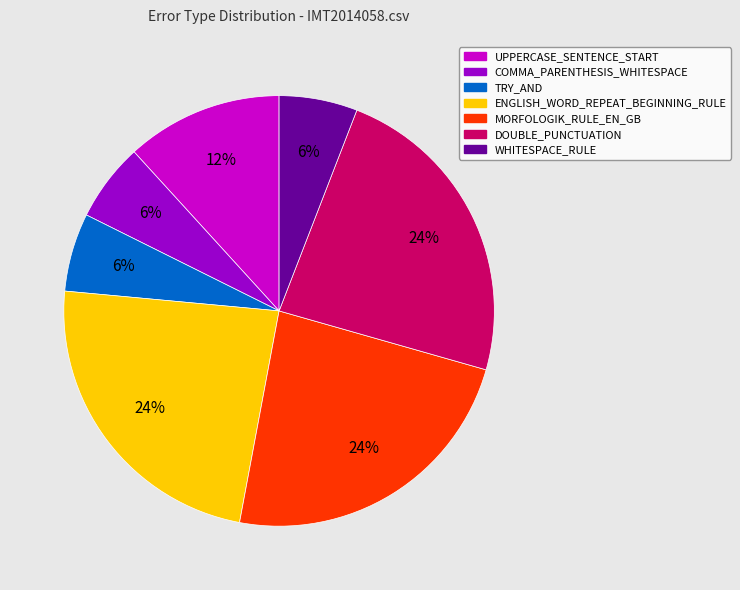

How many segments does this pie chart have?

7